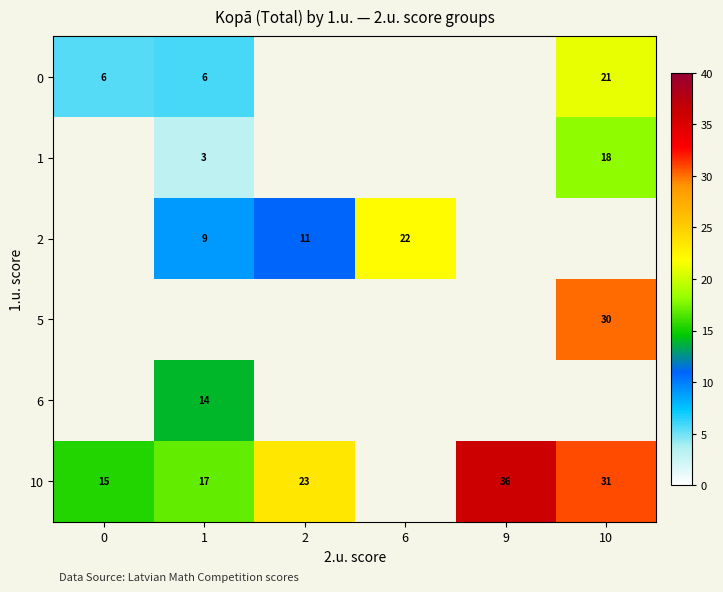

Is it true that 2 equals 11.0 at 2?

True